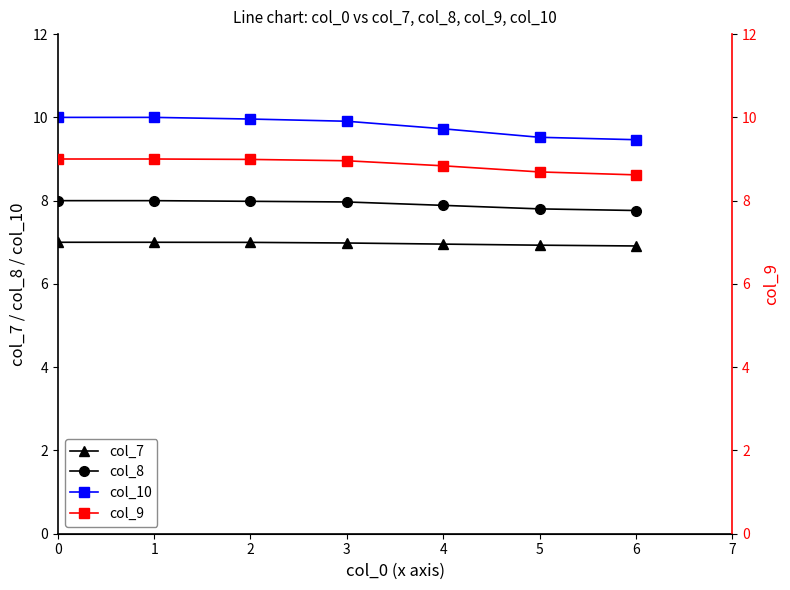

What is the maximum value shown in the chart?

10.0